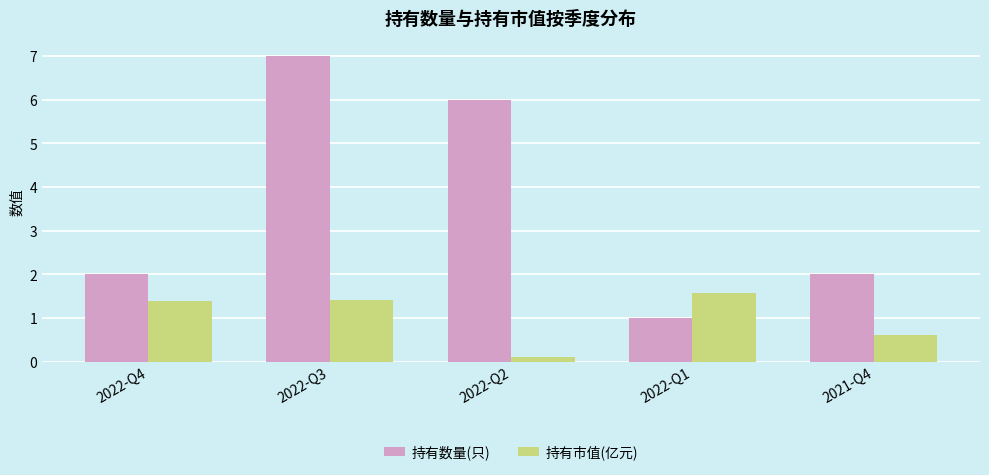

Rank the series by their maximum value, from highest to lowest.

持有数量(只), 持有市值(亿元)